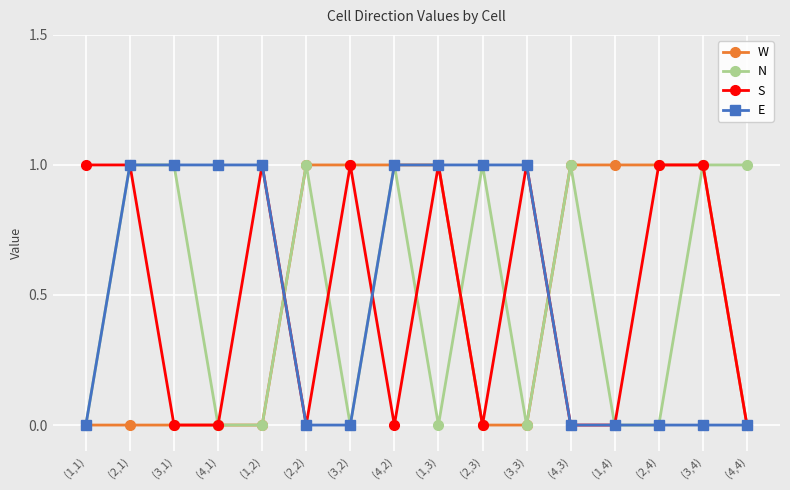

Reading left to right, transcribe all the data shown in this chart.

W: 0	0	0	0	0	1	1	1	1	0	0	1	1	1	1	0
N: 0	1	1	0	0	1	0	1	0	1	0	1	0	0	1	1
S: 1	1	0	0	1	0	1	0	1	0	1	0	0	1	1	0
E: 0	1	1	1	1	0	0	1	1	1	1	0	0	0	0	0